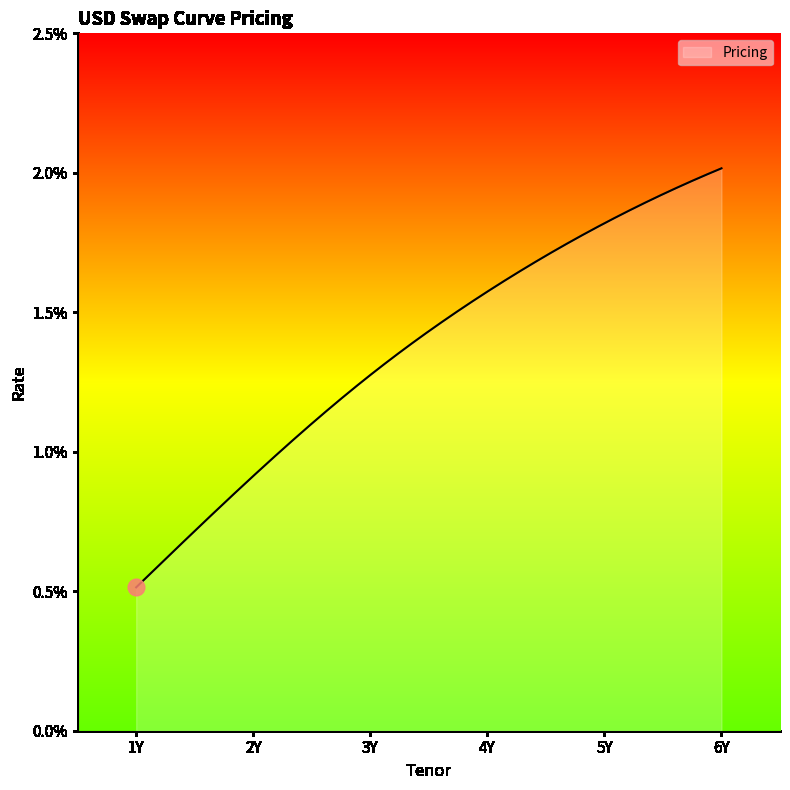

Does the chart display data point markers on the line(s)?

No